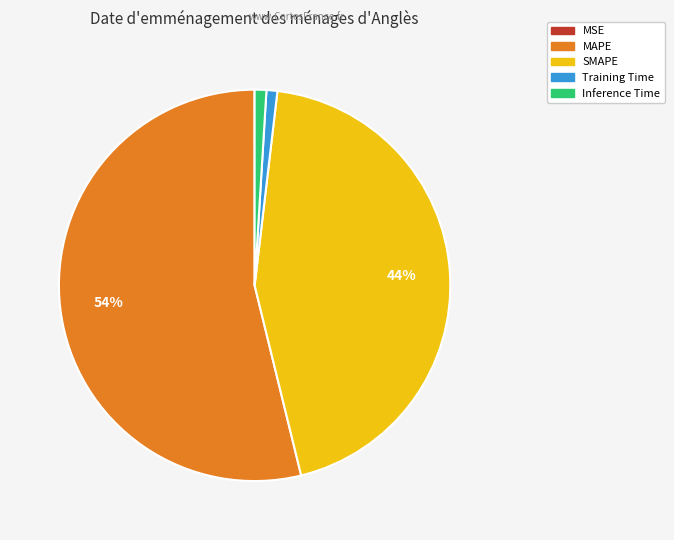

True or false: Inference Time accounts for 1% of the total.

True